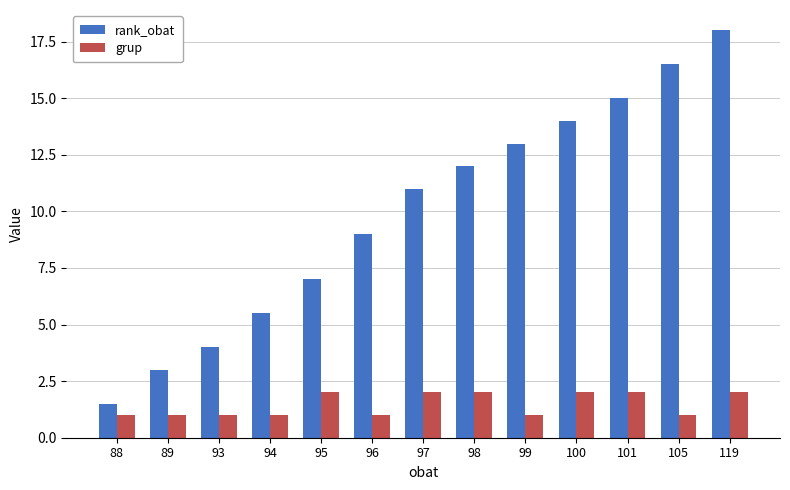

Are the bars horizontal?

No